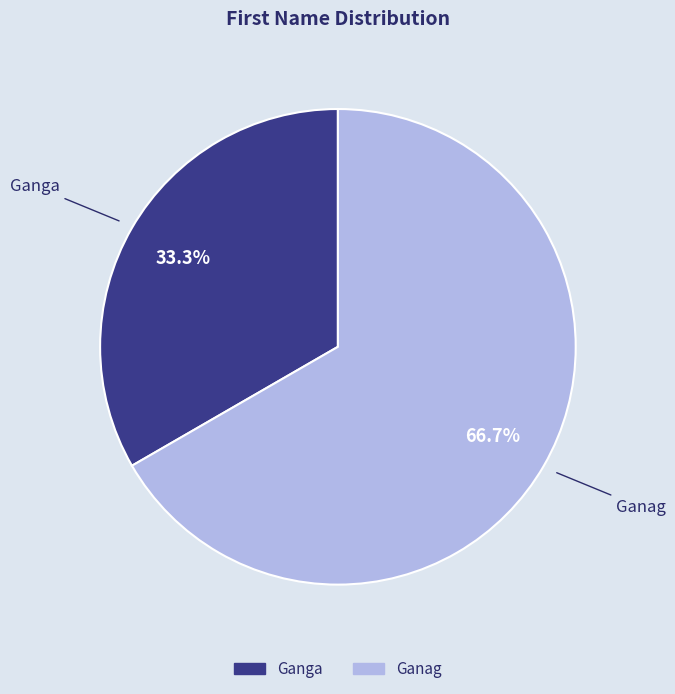

Does Ganga represent more than half of the total?

No